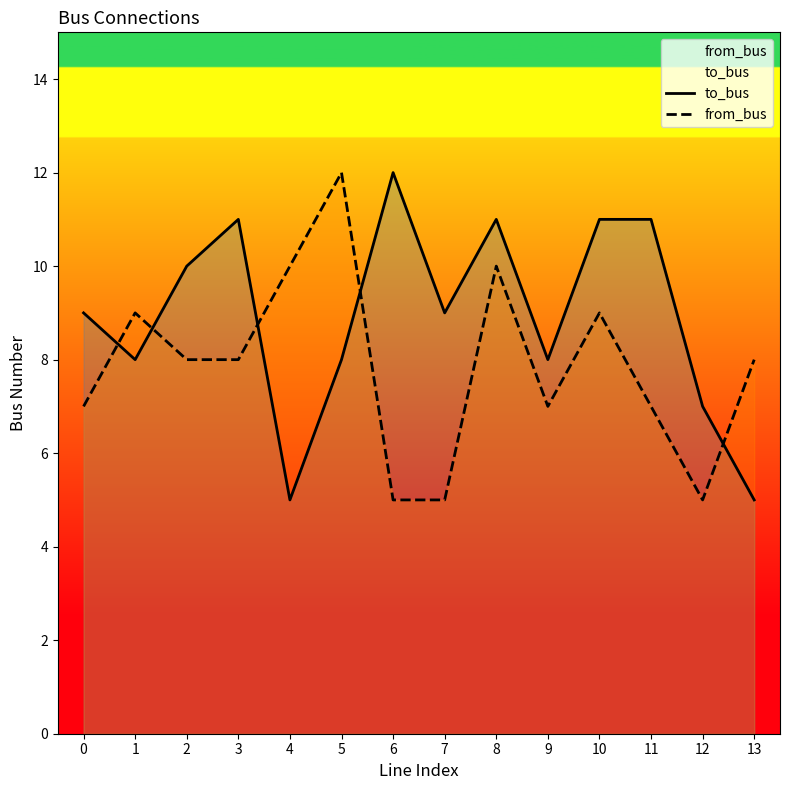

Rank the series at 11 from lowest to highest value.

from_bus, to_bus